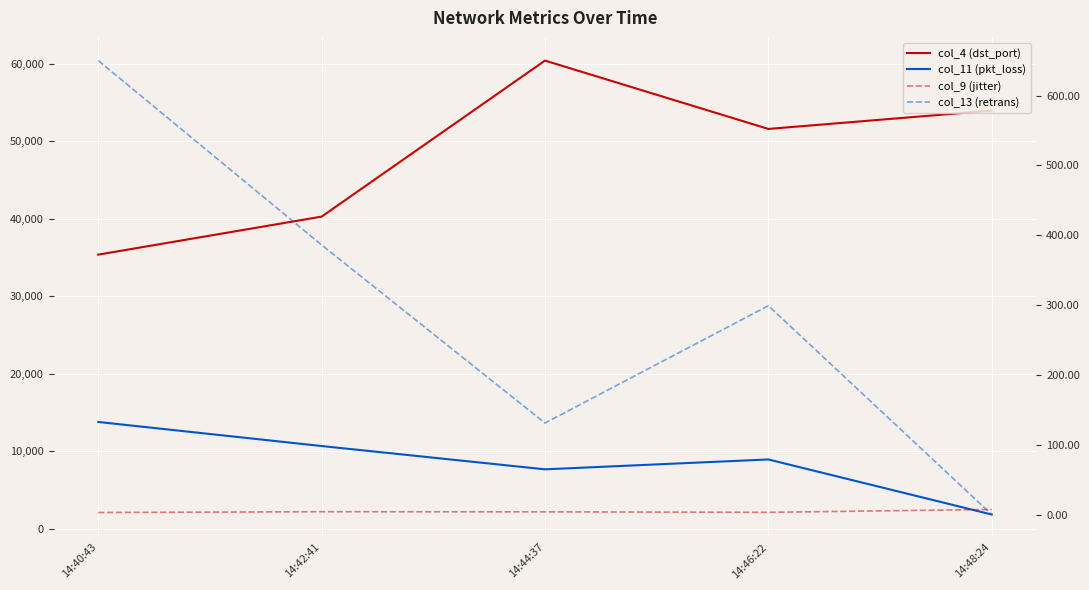

Rank the series at 14:48:24 from highest to lowest value.

col_4 (dst_port), col_11 (pkt_loss), col_9 (jitter), col_13 (retrans)